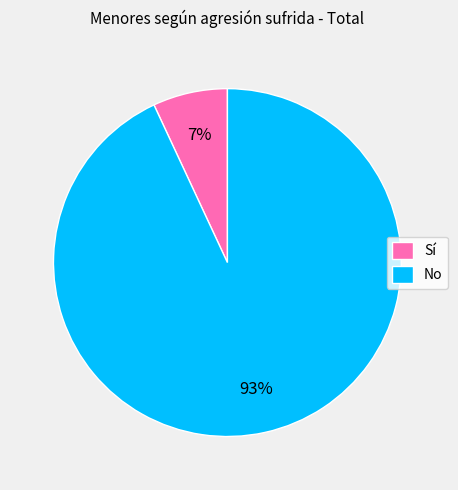

Which has a higher value, Sí or No?

No